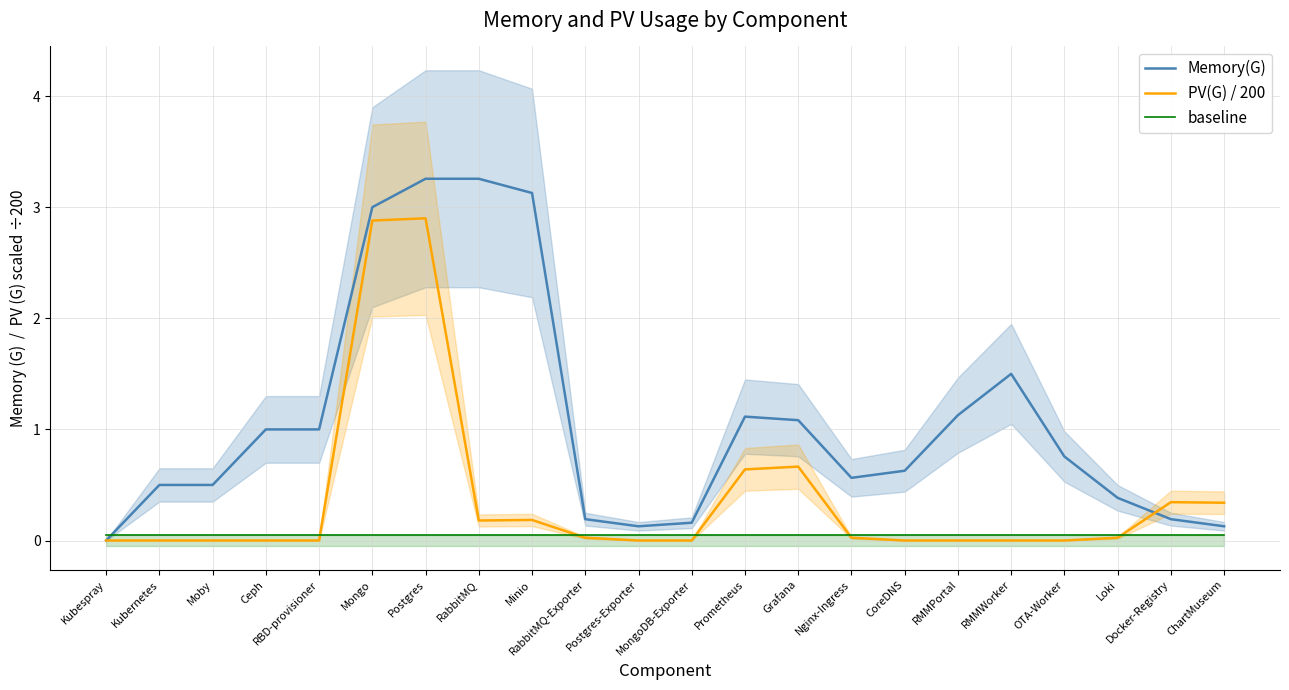

What is the average value of the Memory(G) series?

1.1